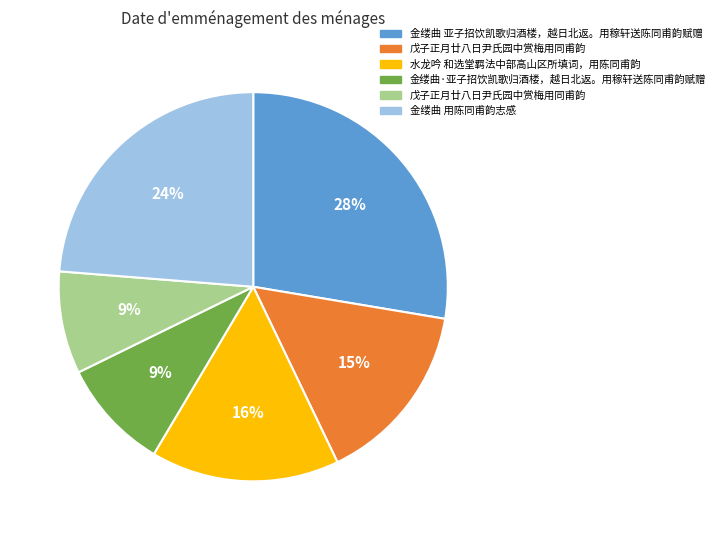

How many segments does this pie chart have?

6